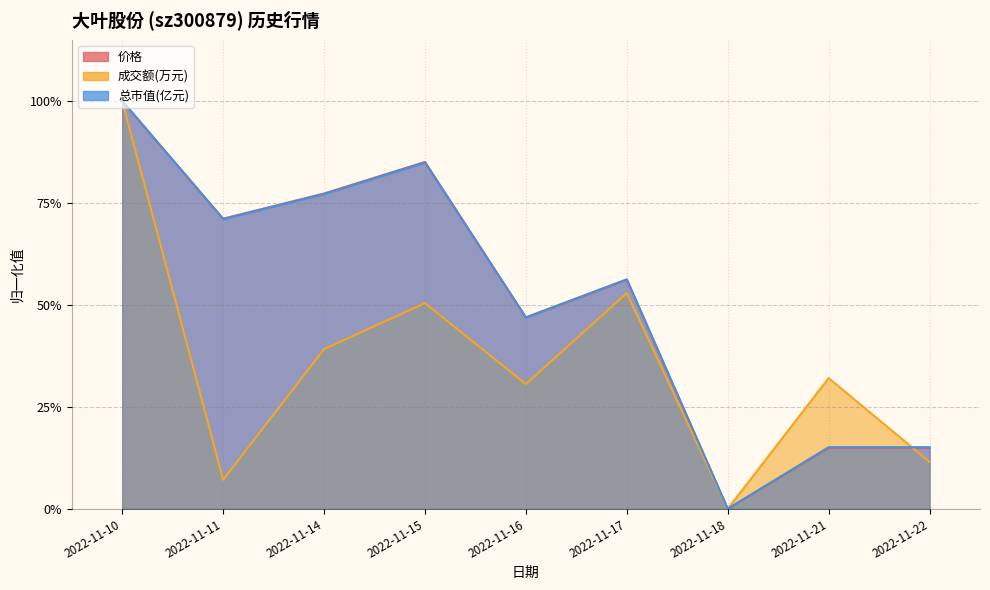

Which category has the lowest value in the 成交额(万元) series?

2022-11-18